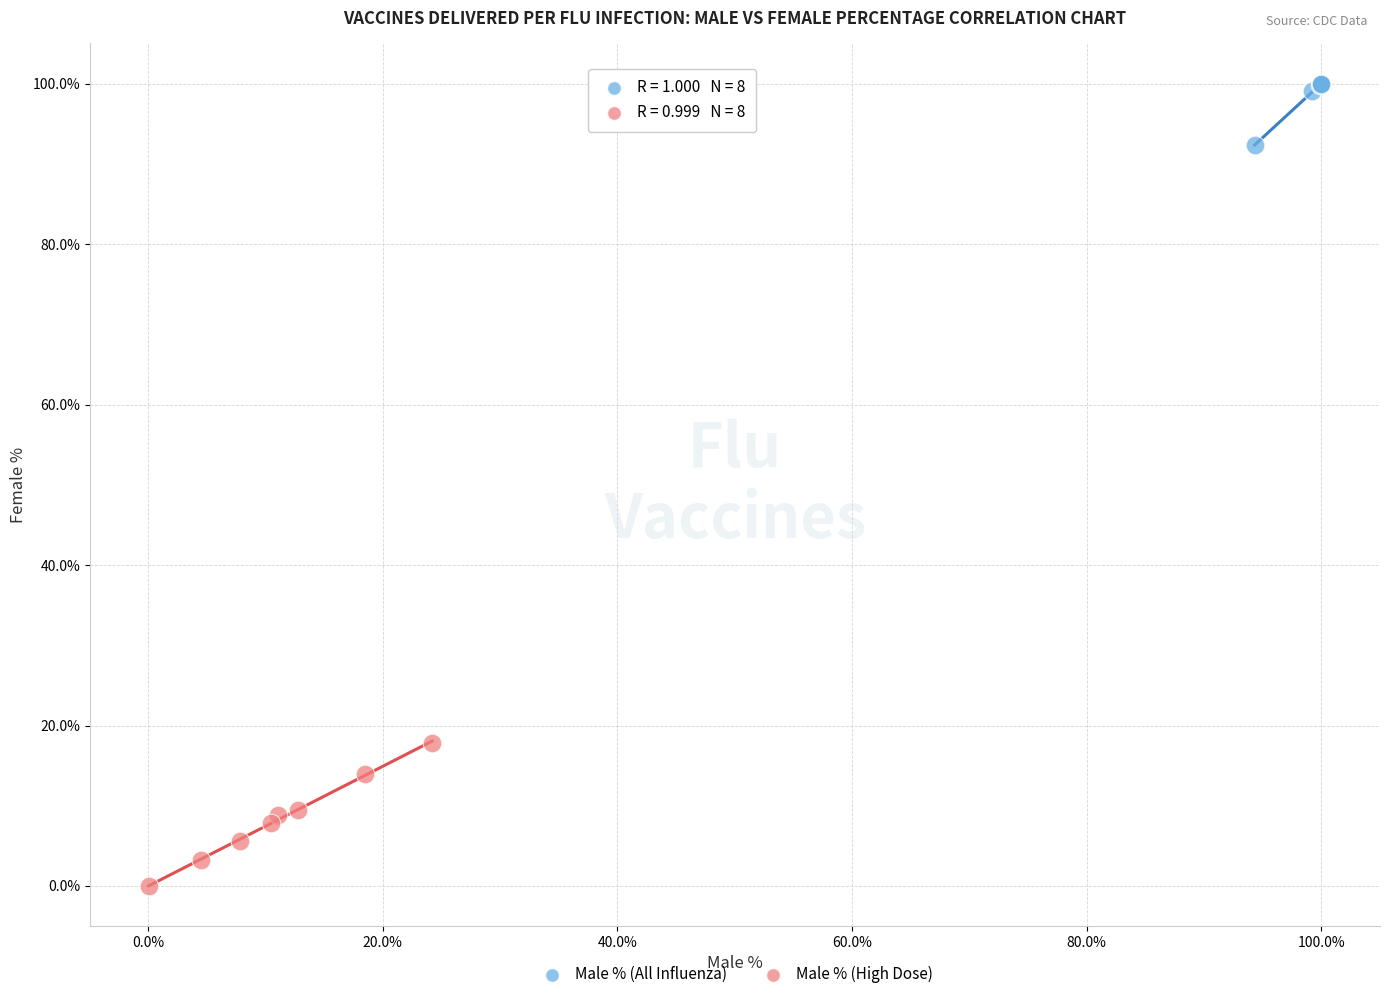

Which series reaches the maximum Y coordinate?

Male % (All Influenza)